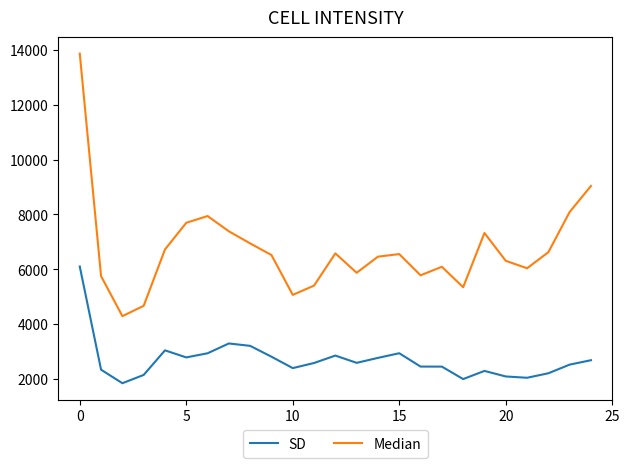

True or false: Median has more than 0 points higher than both neighbors.

True